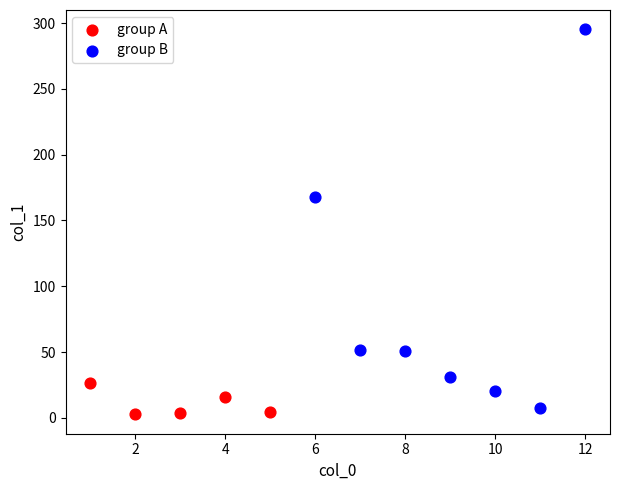

What are all the series names shown in the legend?

group A, group B